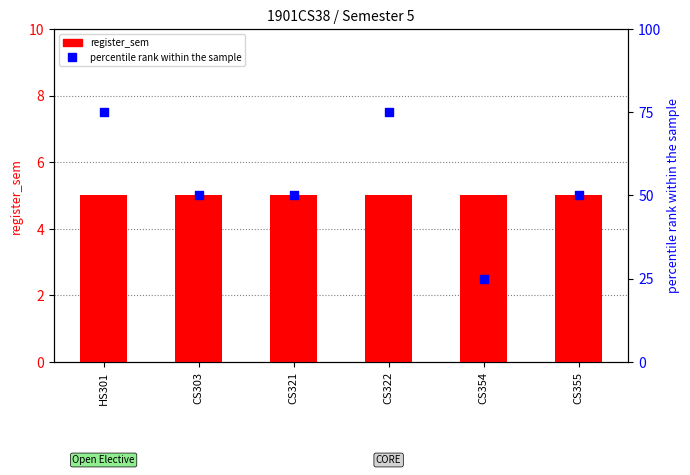

Which series has the largest Y range (max minus min)?

percentile rank within the sample